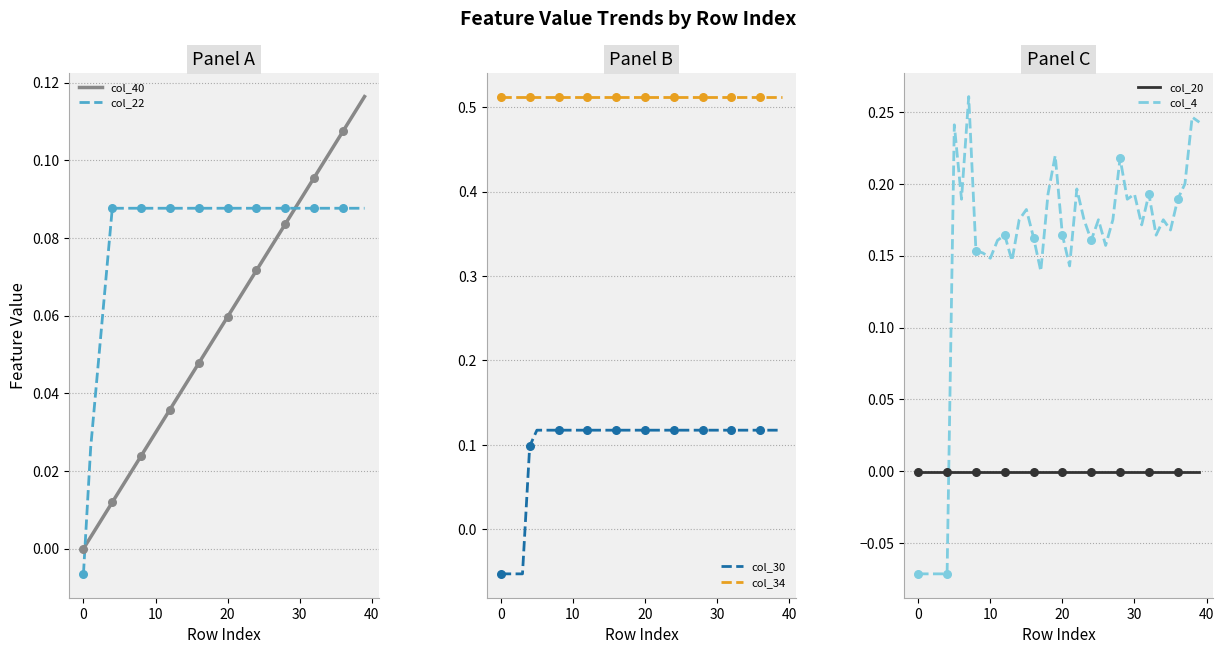

Which series has the largest total across all categories?

col_34